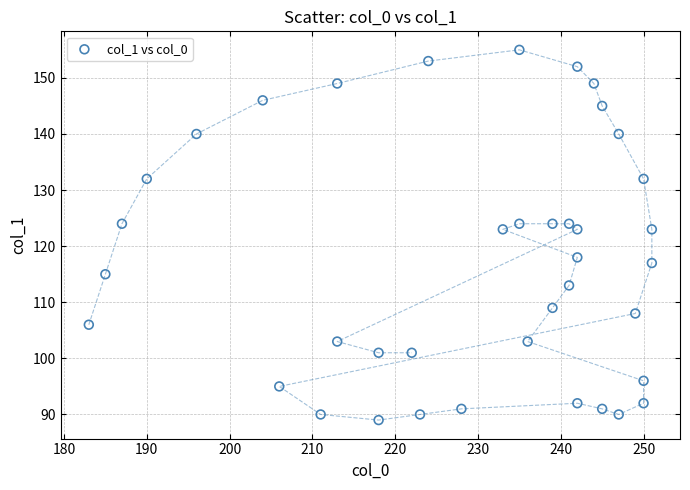

What is the range of X values (max minus min)?

68